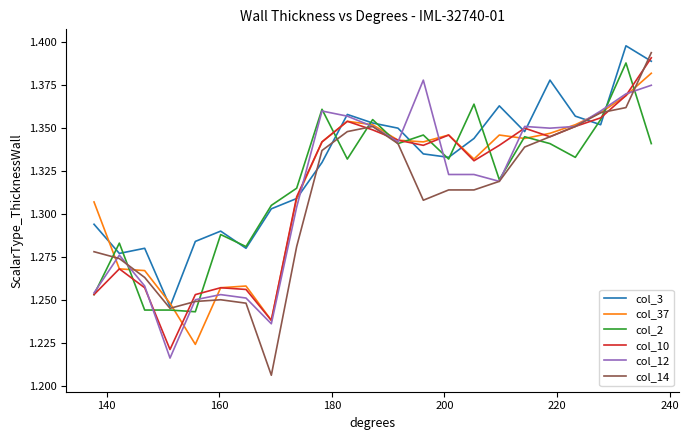

How many lines are shown in the chart?

6